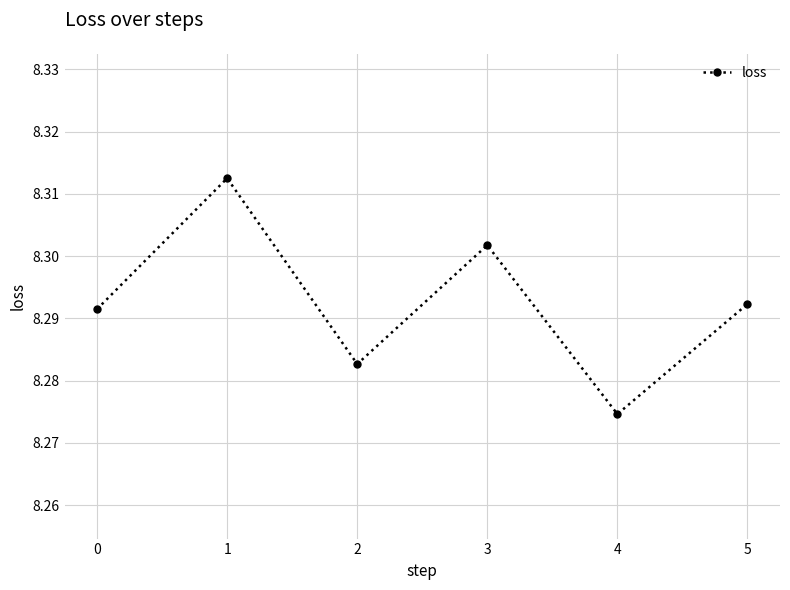

The value at 0 is 14.2. True or false?

False